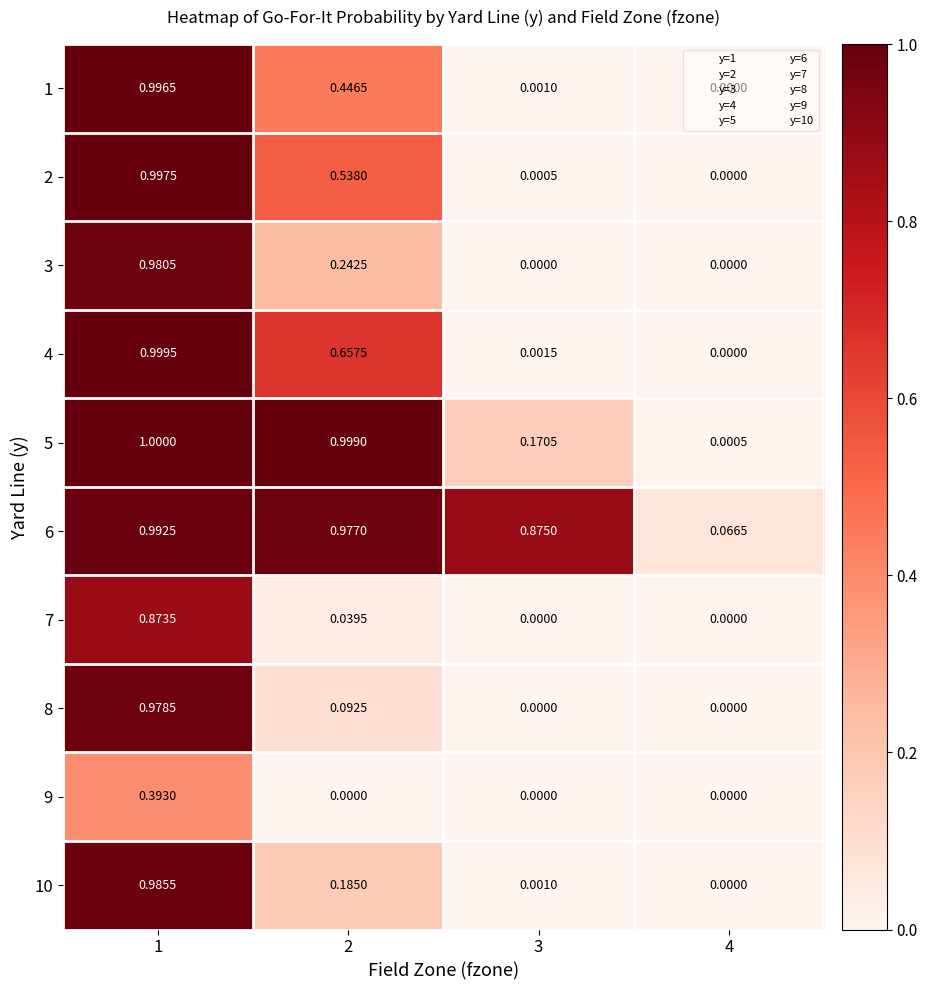

Is the value of 6 at 3 greater than the value of 10 at 2?

Yes